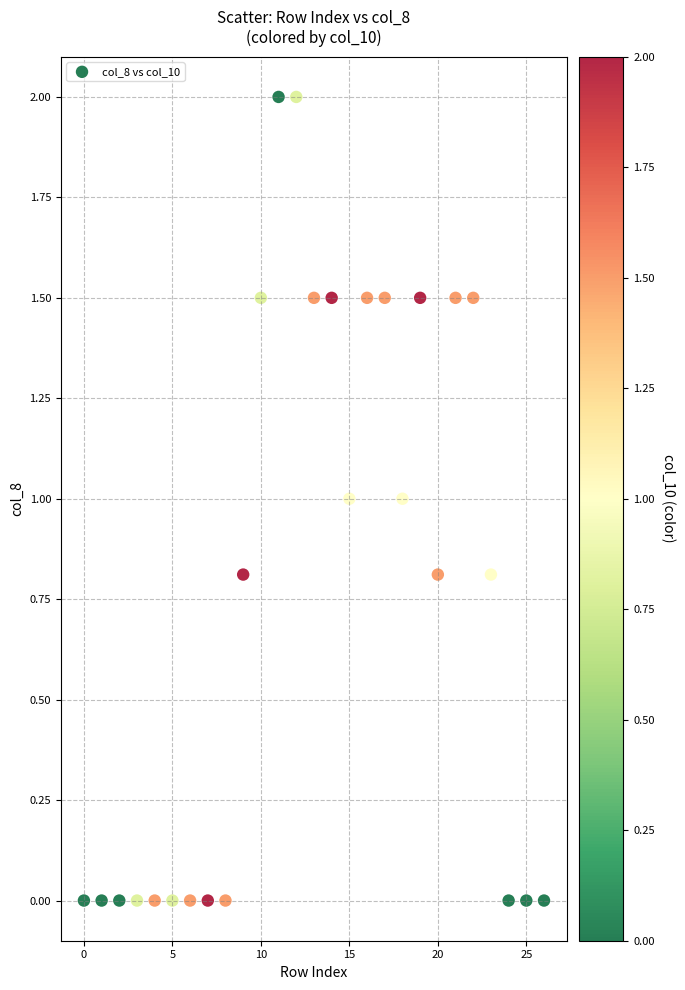

What is the range of Y values (max minus min)?

2.0